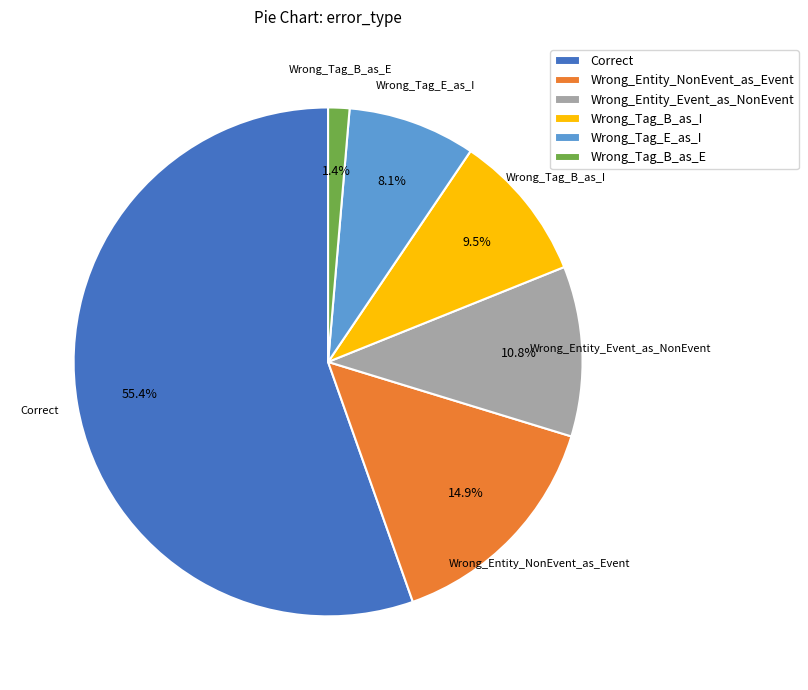

Combined, do Wrong_Tag_B_as_I and Wrong_Tag_B_as_E account for over 50%?

No